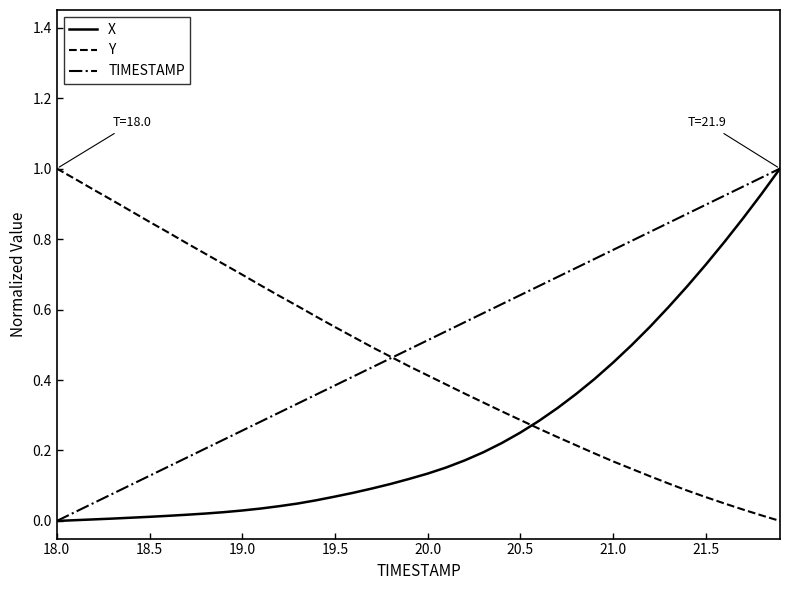

At how many categories does at least one series exceed 0?

40